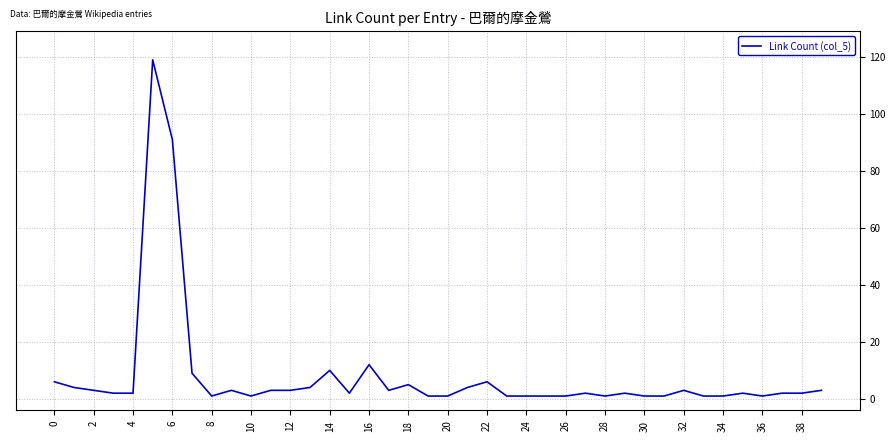

True or false: there are more than 1 points higher than both neighbors.

True